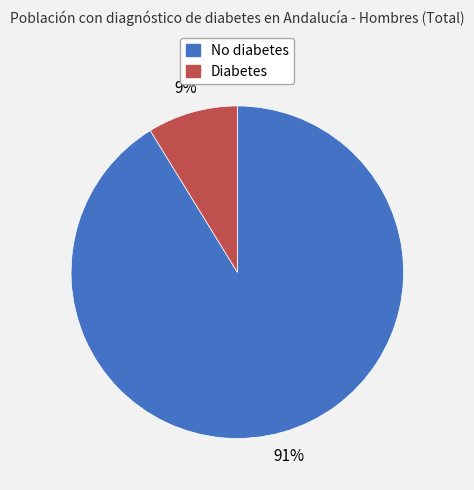

What is the largest slice in the pie chart?

No diabetes